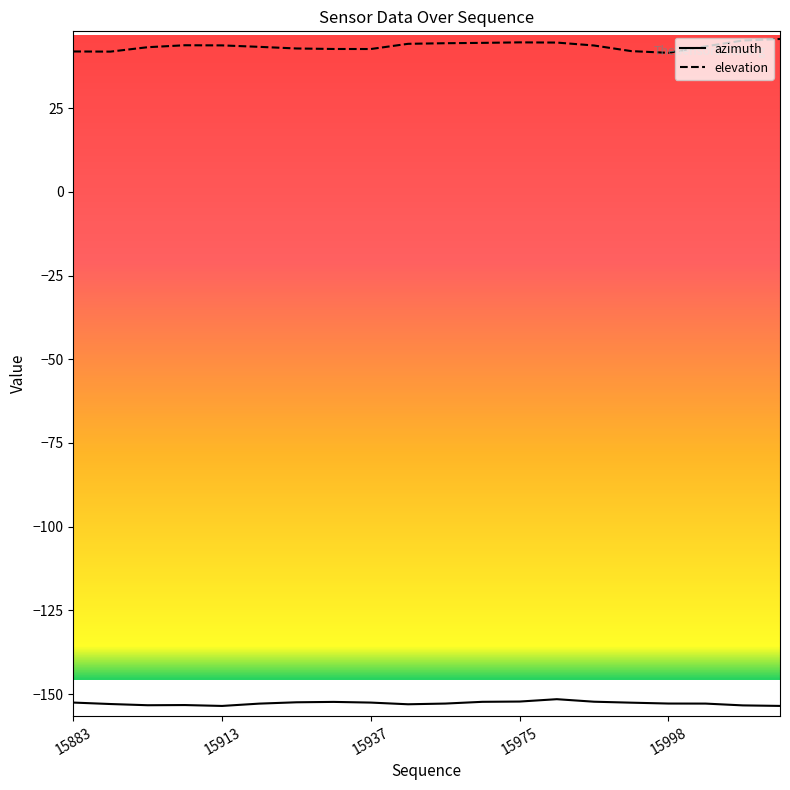

In elevation, how many points are lower than both neighbors (excluding endpoints)?

3